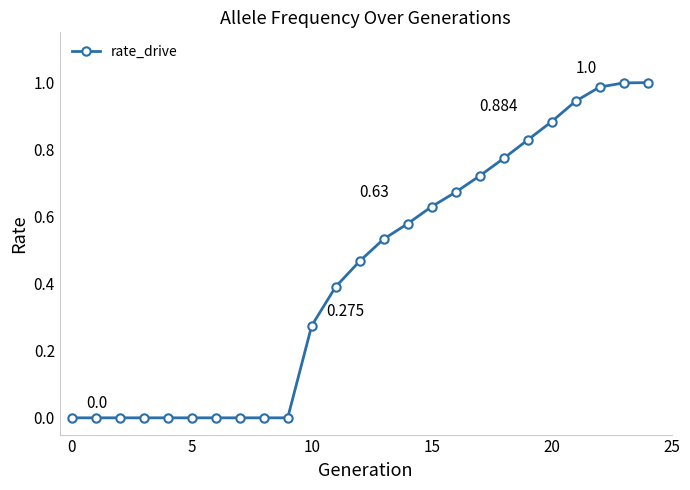

Is this an area chart (filled region under the line)?

No